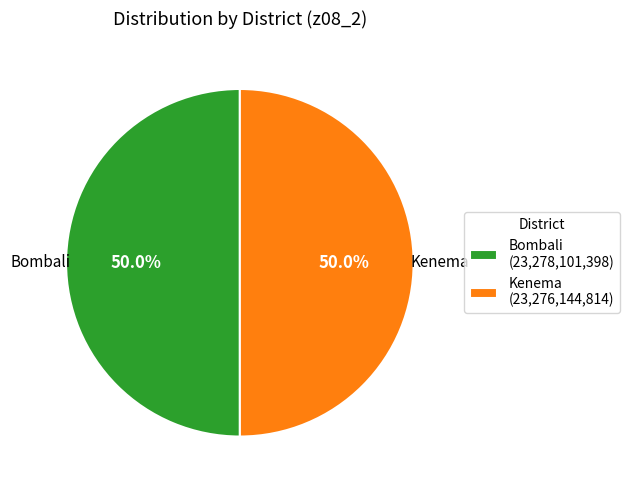

Combined, what portion of the pie is Kenema and Bombali?

100.0%